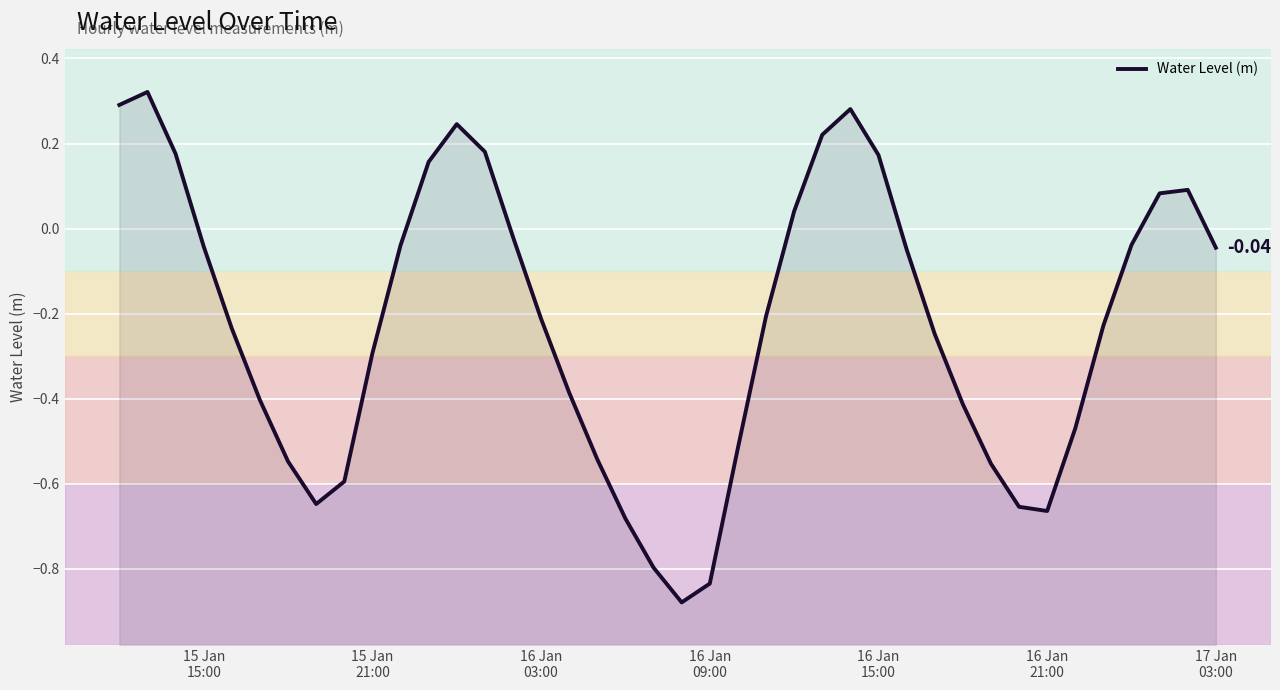

How many series are shown in this chart?

1